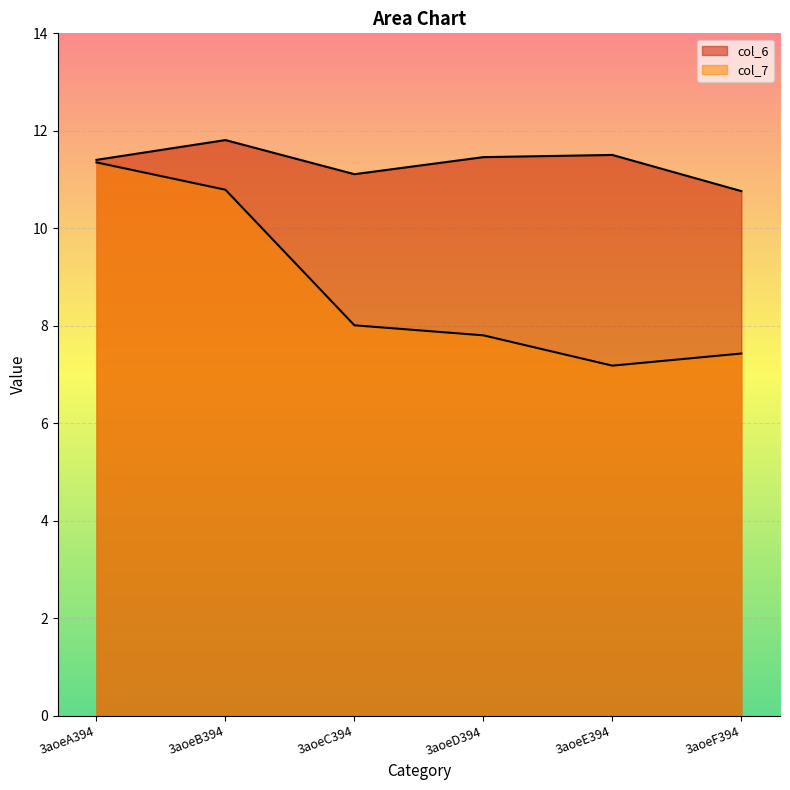

How many lines are shown in the chart?

2